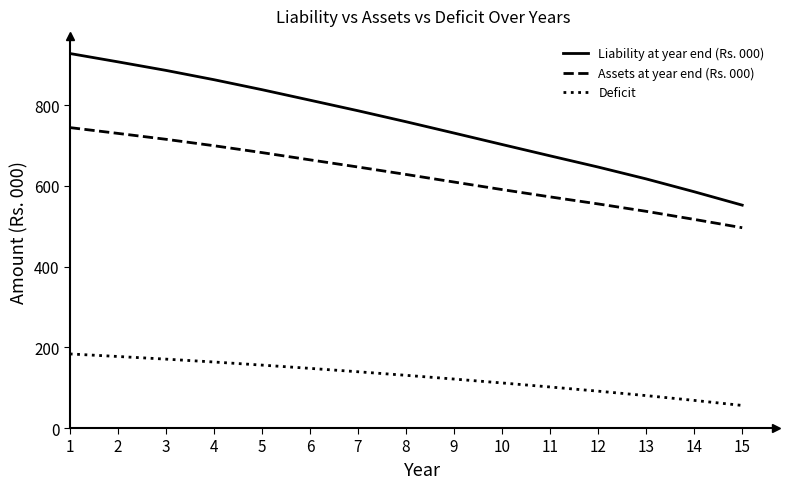

List the series in order of their peak value, highest first.

Liability at year end (Rs. 000), Assets at year end (Rs. 000), Deficit